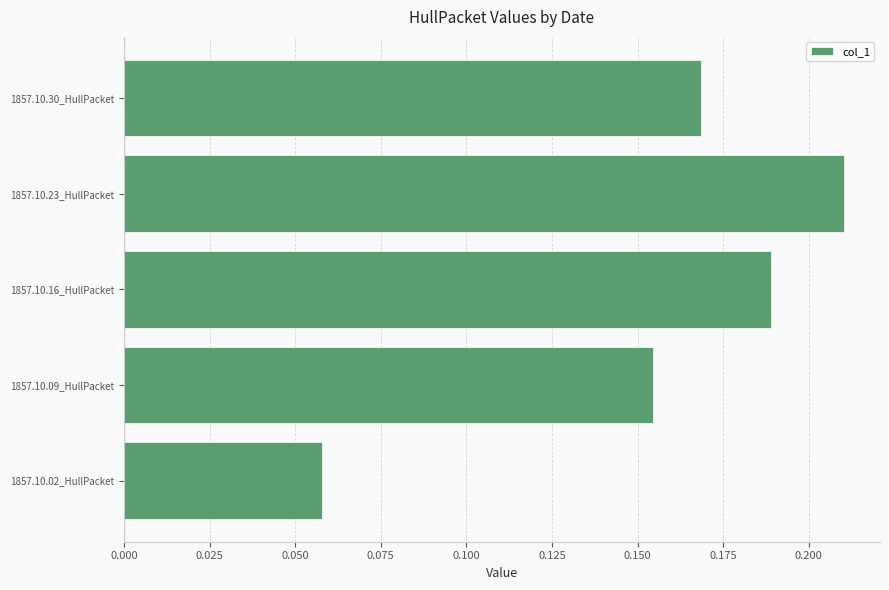

The chart shows a value of 0.1 at 1857.10.09_HullPacket. True or false?

False